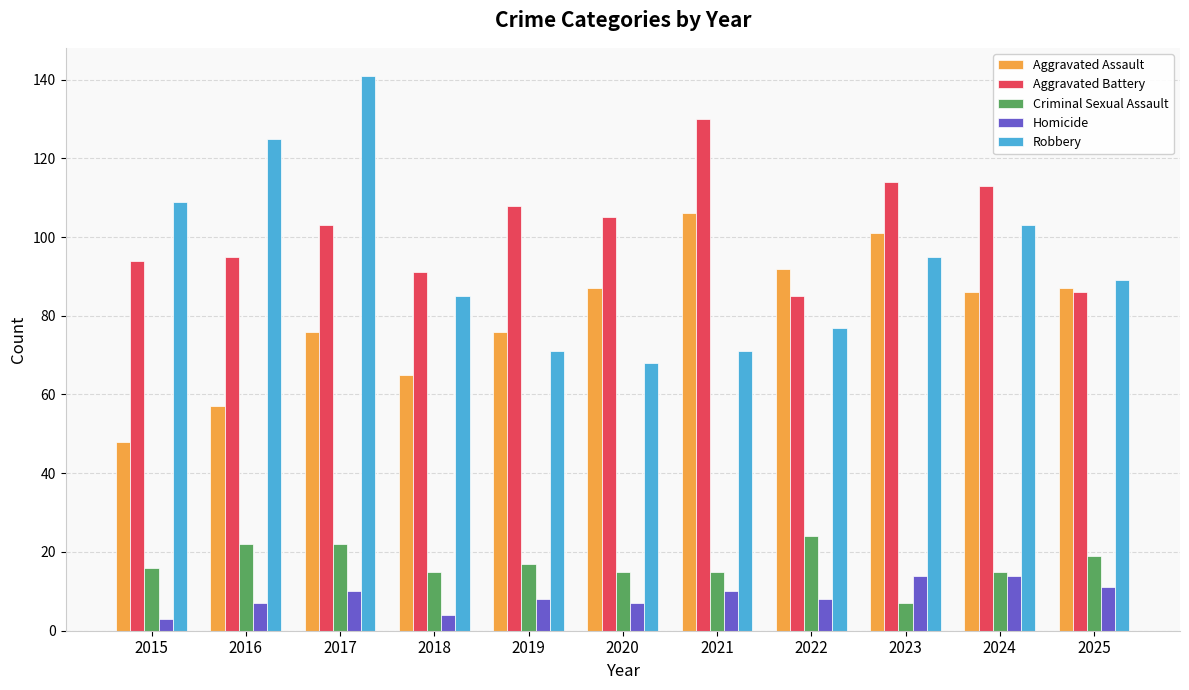

Which series has the largest range (max minus min)?

Robbery